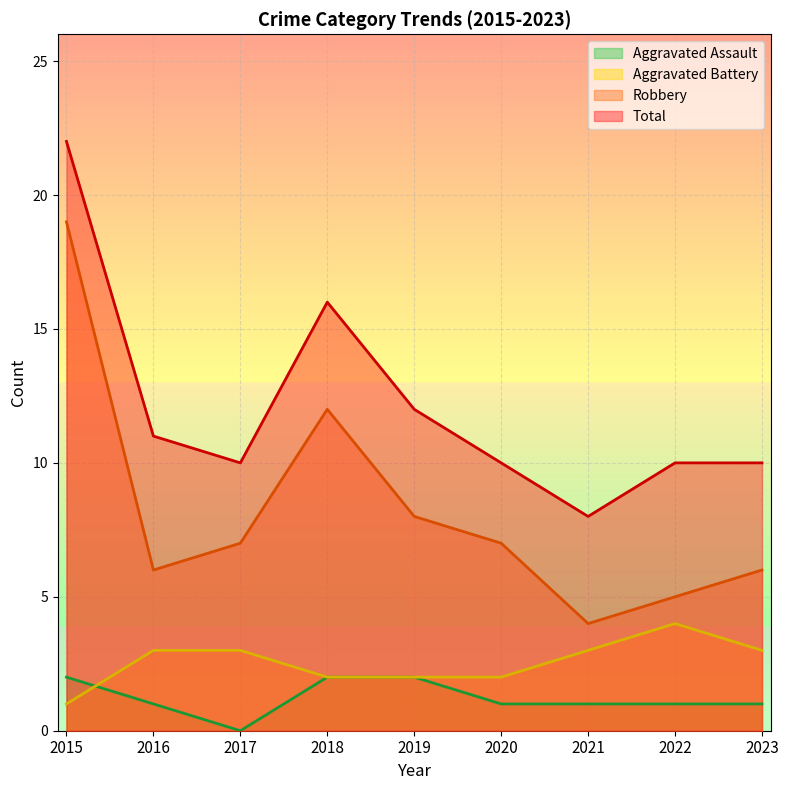

Reading right to left, list all the values displayed in this chart.

Aggravated Assault: 1	1	1	1	2	2	0	1	2
Aggravated Battery: 3	4	3	2	2	2	3	3	1
Robbery: 6	5	4	7	8	12	7	6	19
Total: 10	10	8	10	12	16	10	11	22